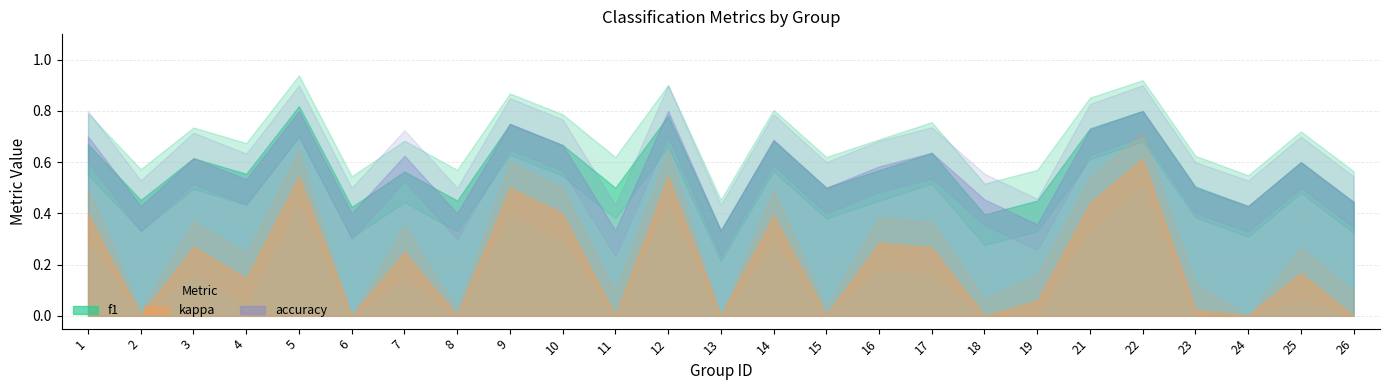

What is the difference between the second highest and second lowest values in the accuracy series?

0.5